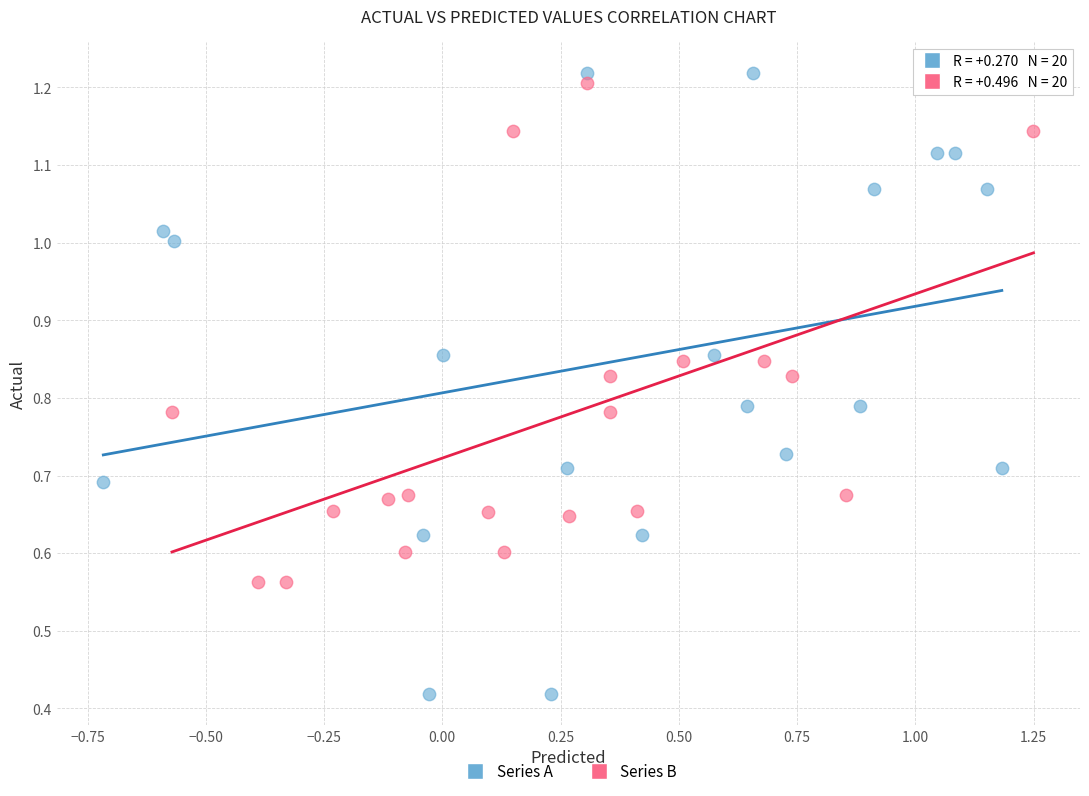

Which series reaches the minimum Y coordinate?

Series A